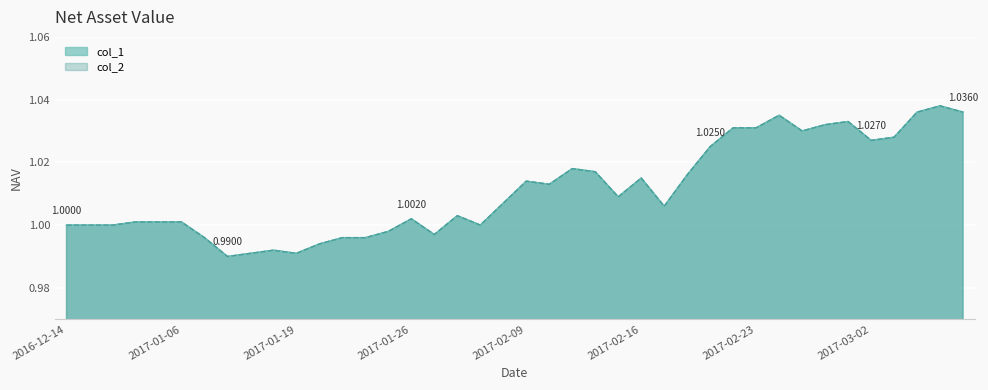

What is the total value across all series at 2017-02-15?

2.0